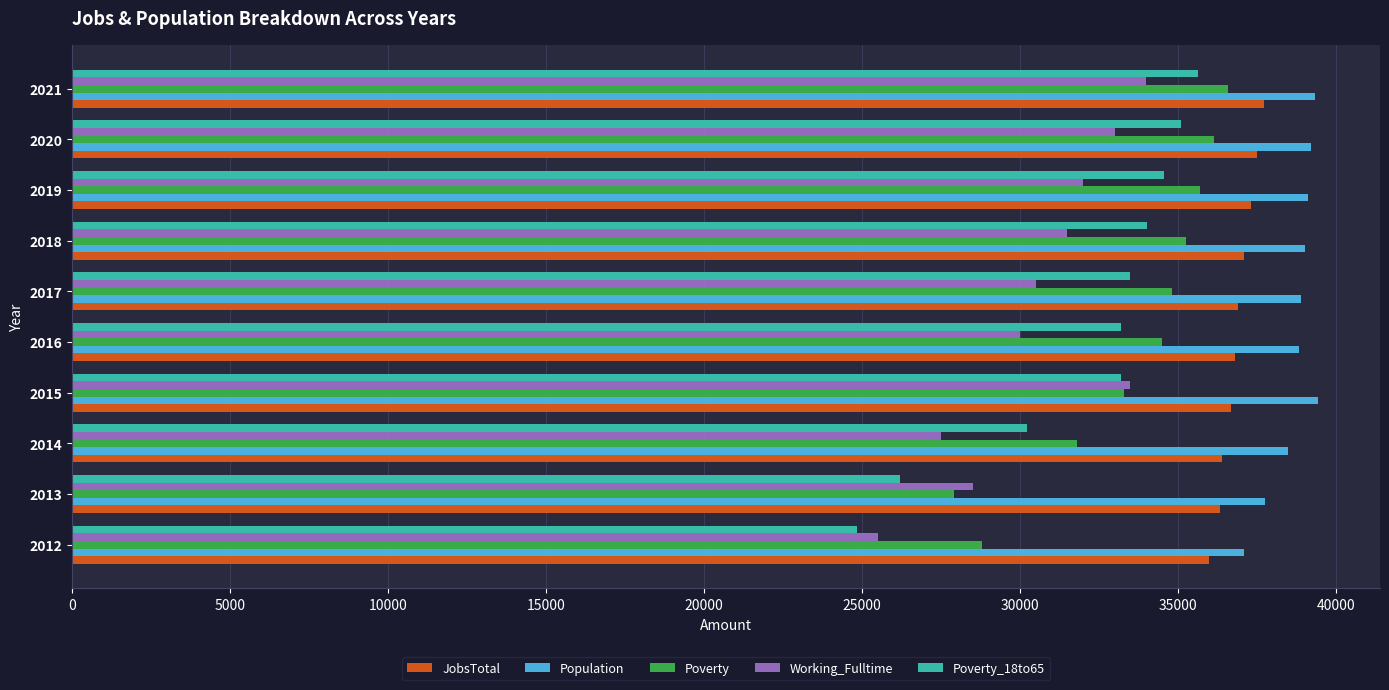

What is the difference between the maximum and minimum values in the Poverty series?

8700